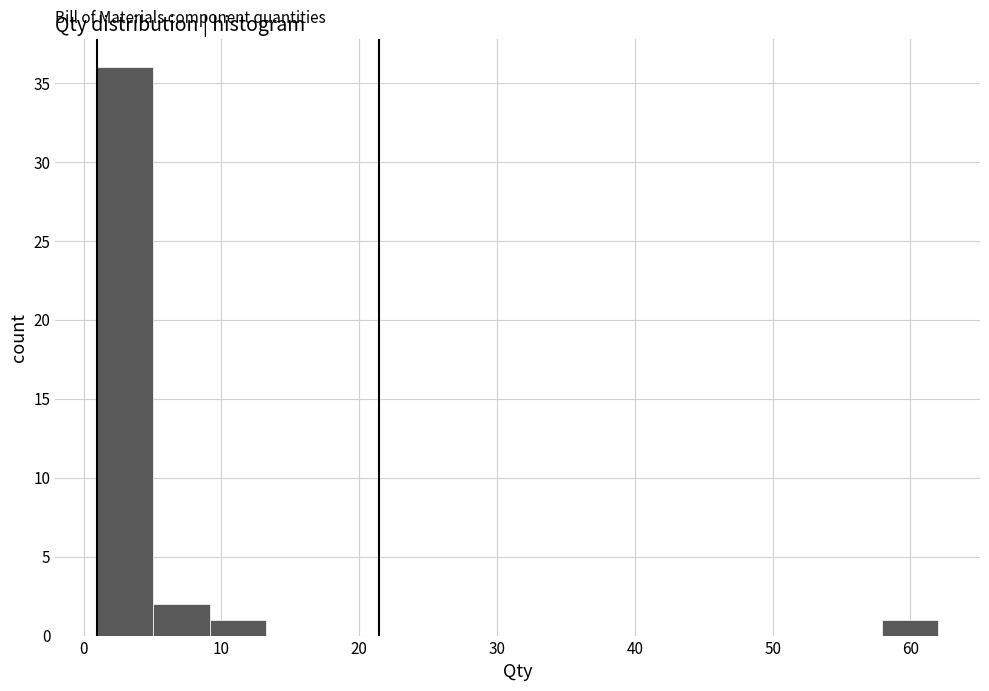

What is the height of the bar covering 9 to 13 on the x-axis? Neither the bar edges nor the heights are printed on the chart, so give them approximately, as read against the axes.

1